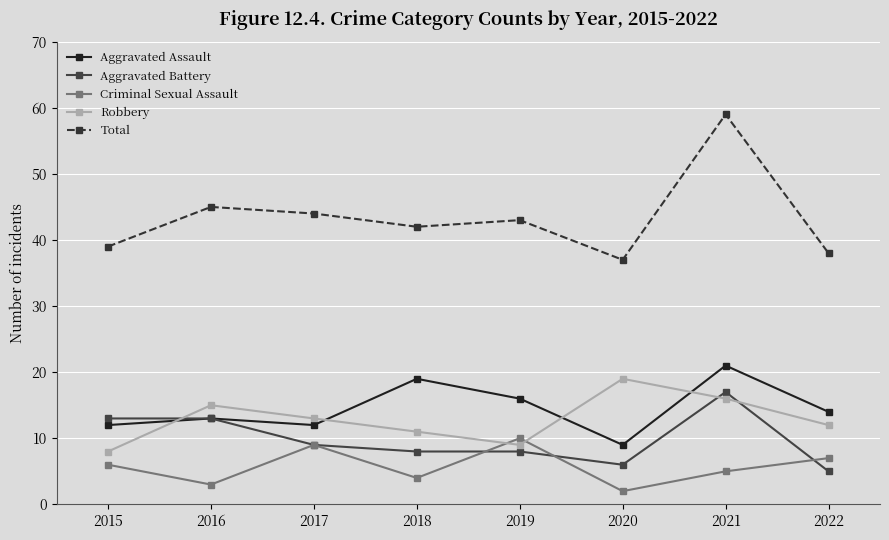

At which label is Criminal Sexual Assault closest to 6?

2015